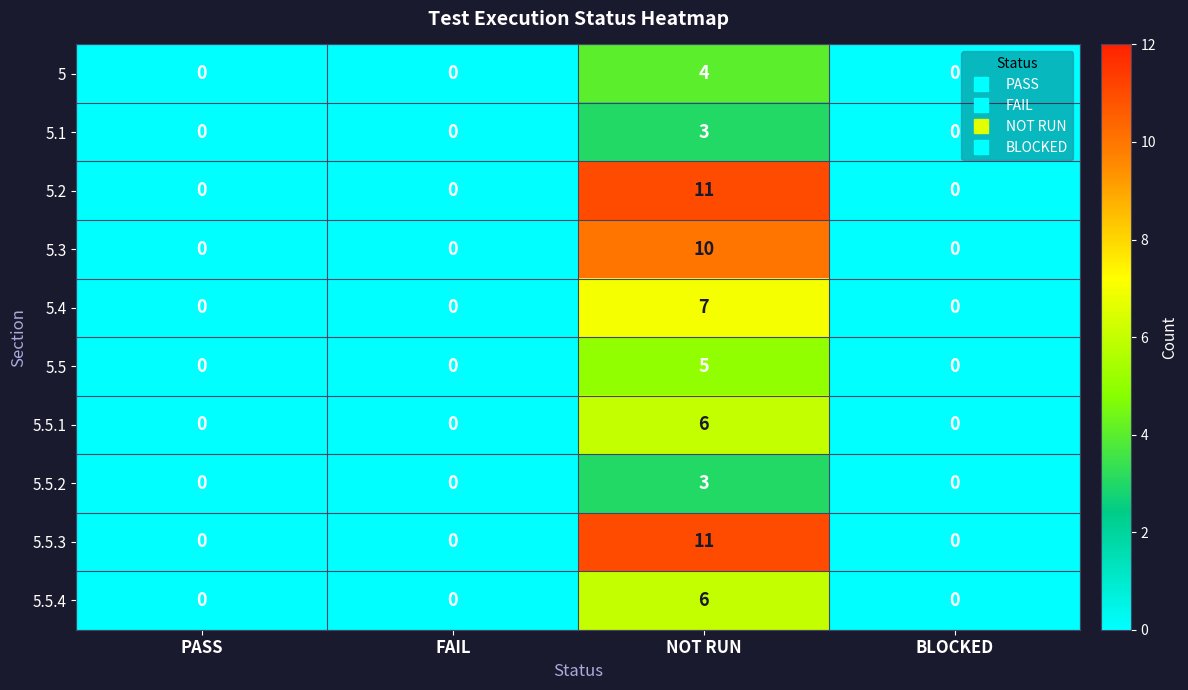

At which category does the chart reach its peak across all series?

NOT RUN